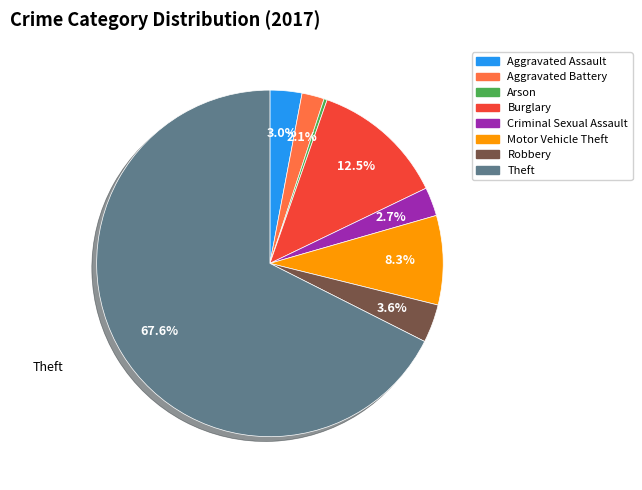

What is the smallest slice in the pie chart?

Arson